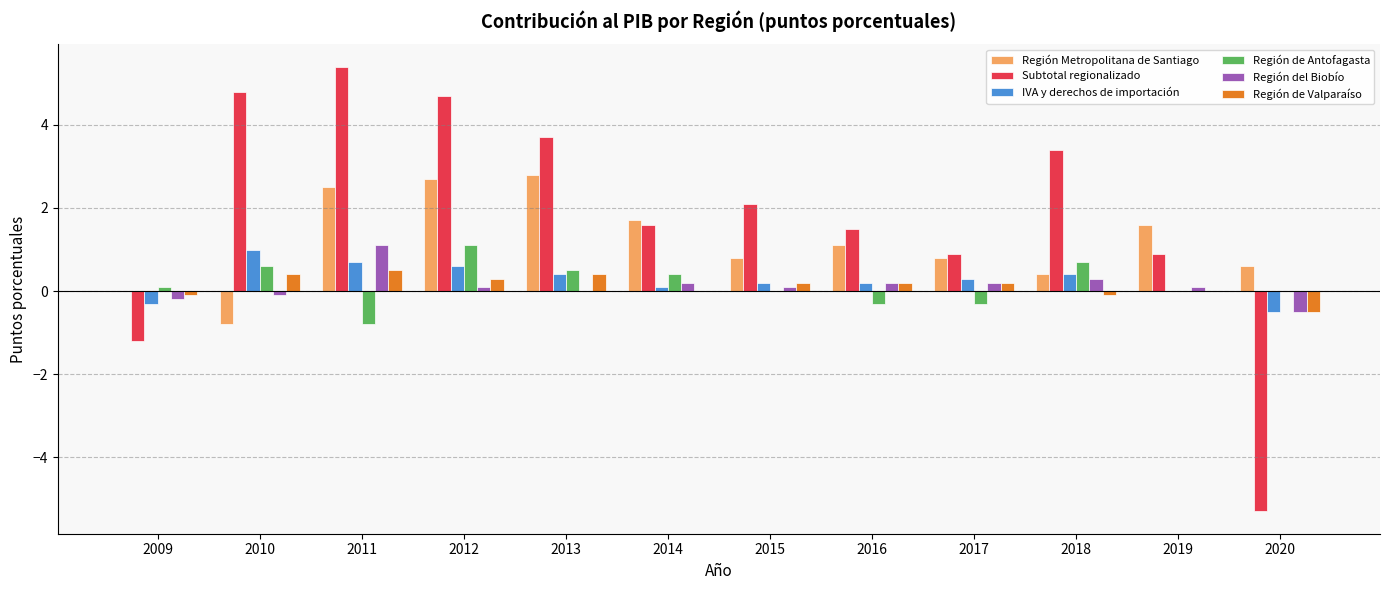

Reading left to right, extract all data points from this chart.

Región Metropolitana de Santiago: 2009=0.0	2010=-0.8	2011=2.5	2012=2.7	2013=2.8	2014=1.7	2015=0.8	2016=1.1	2017=0.8	2018=0.4	2019=1.6	2020=0.6
Subtotal regionalizado: 2009=-1.2	2010=4.8	2011=5.4	2012=4.7	2013=3.7	2014=1.6	2015=2.1	2016=1.5	2017=0.9	2018=3.4	2019=0.9	2020=-5.3
IVA y derechos de importación: 2009=-0.3	2010=1.0	2011=0.7	2012=0.6	2013=0.4	2014=0.1	2015=0.2	2016=0.2	2017=0.3	2018=0.4	2019=0.0	2020=-0.5
Región de Antofagasta: 2009=0.1	2010=0.6	2011=-0.8	2012=1.1	2013=0.5	2014=0.4	2015=0.0	2016=-0.3	2017=-0.3	2018=0.7	2019=0.0	2020=0.0
Región del Biobío: 2009=-0.2	2010=-0.1	2011=1.1	2012=0.1	2013=0.0	2014=0.2	2015=0.1	2016=0.2	2017=0.2	2018=0.3	2019=0.1	2020=-0.5
Región de Valparaíso: 2009=-0.1	2010=0.4	2011=0.5	2012=0.3	2013=0.4	2014=0.0	2015=0.2	2016=0.2	2017=0.2	2018=-0.1	2019=0.0	2020=-0.5